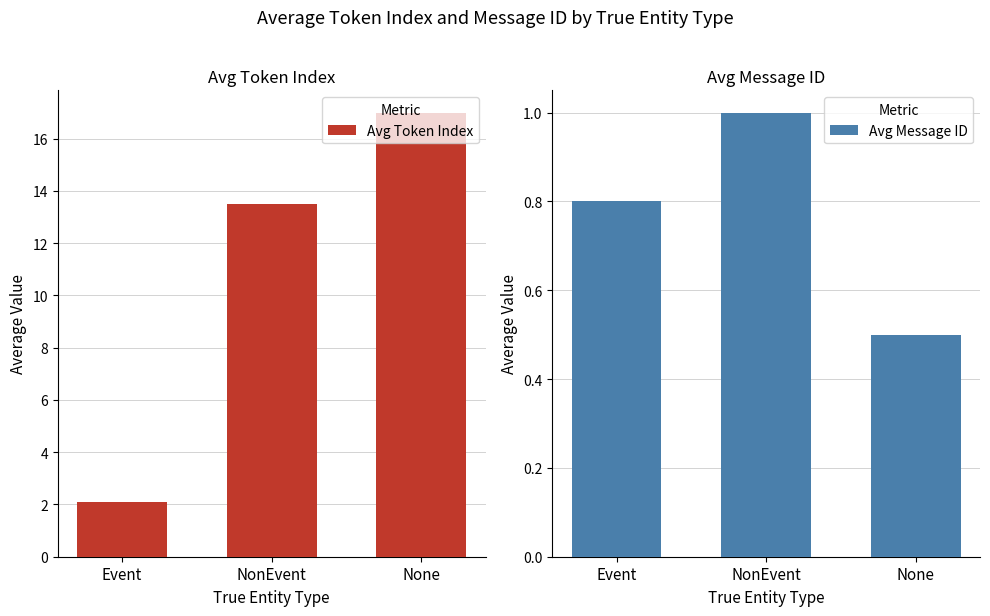

What is the value of the Avg Message ID bar at the 1st from the left?

0.8